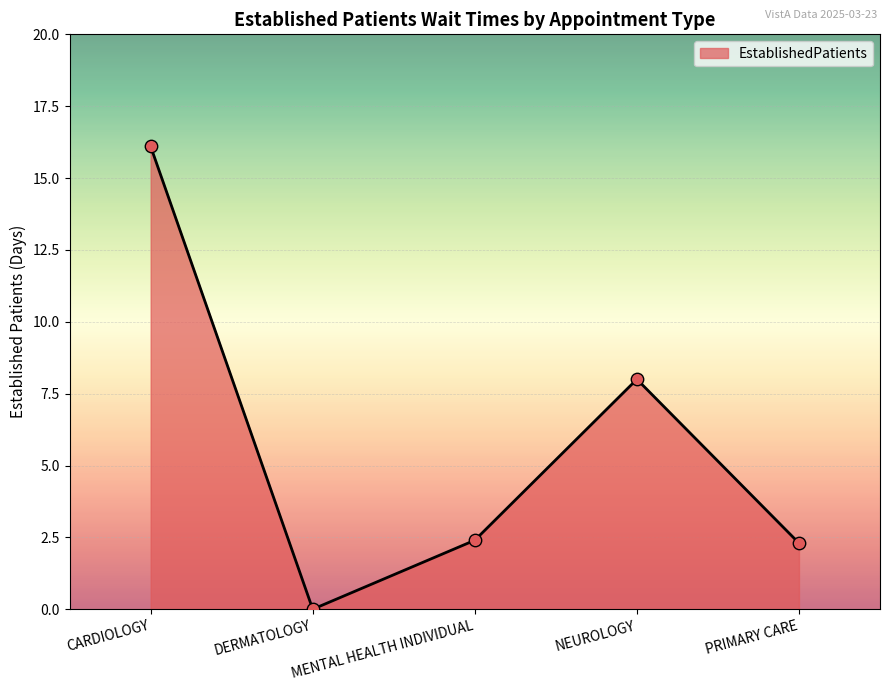

Between CARDIOLOGY and PRIMARY CARE, which is larger?

CARDIOLOGY